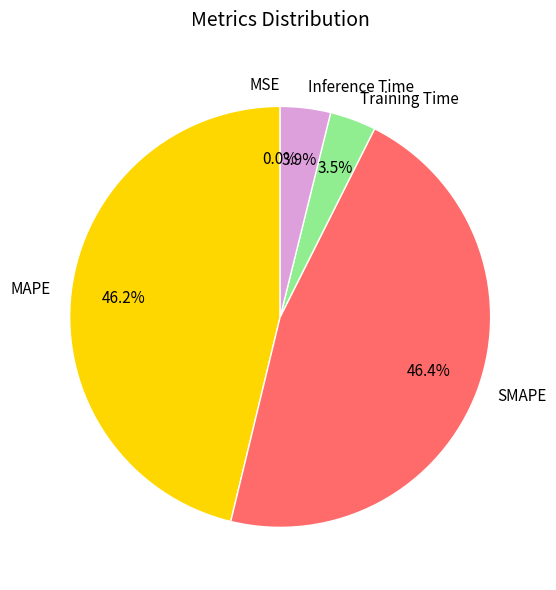

Is there a majority slice in this chart?

No